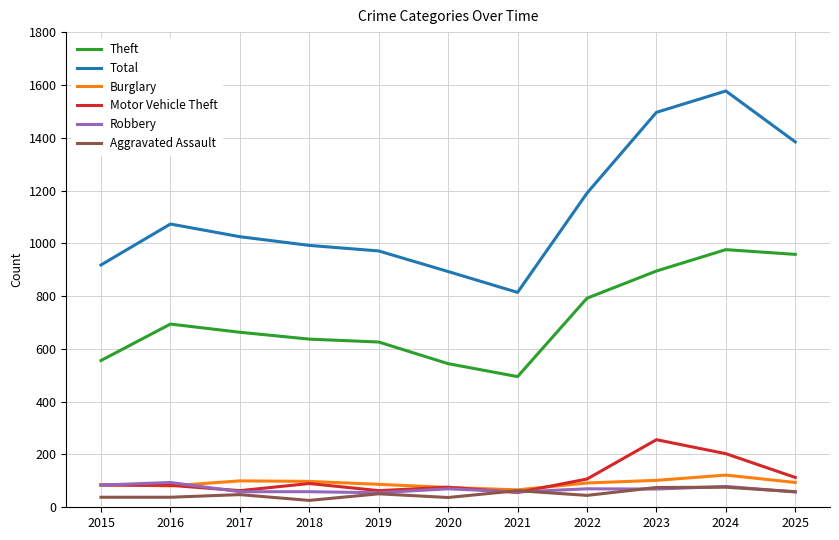

Which series has the largest range (max minus min)?

Total